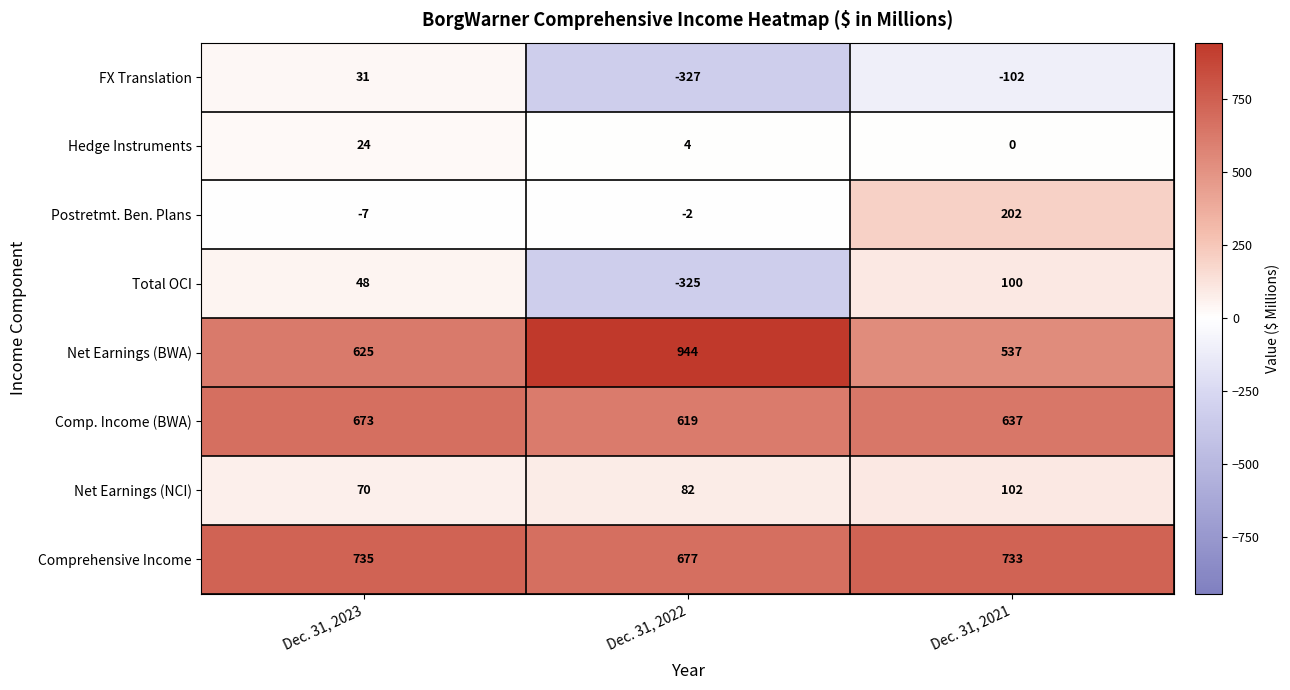

At Dec. 31, 2021, list the series in order from largest to smallest.

Comprehensive Income, Comp. Income (BWA), Net Earnings (BWA), Postretmt. Ben. Plans, Net Earnings (NCI), Total OCI, Hedge Instruments, FX Translation